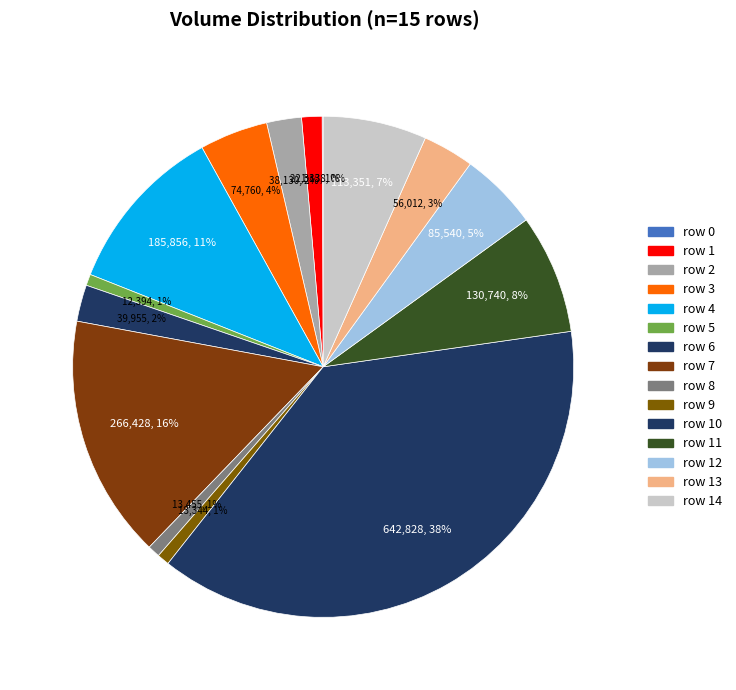

Which slice is the largest?

row 10